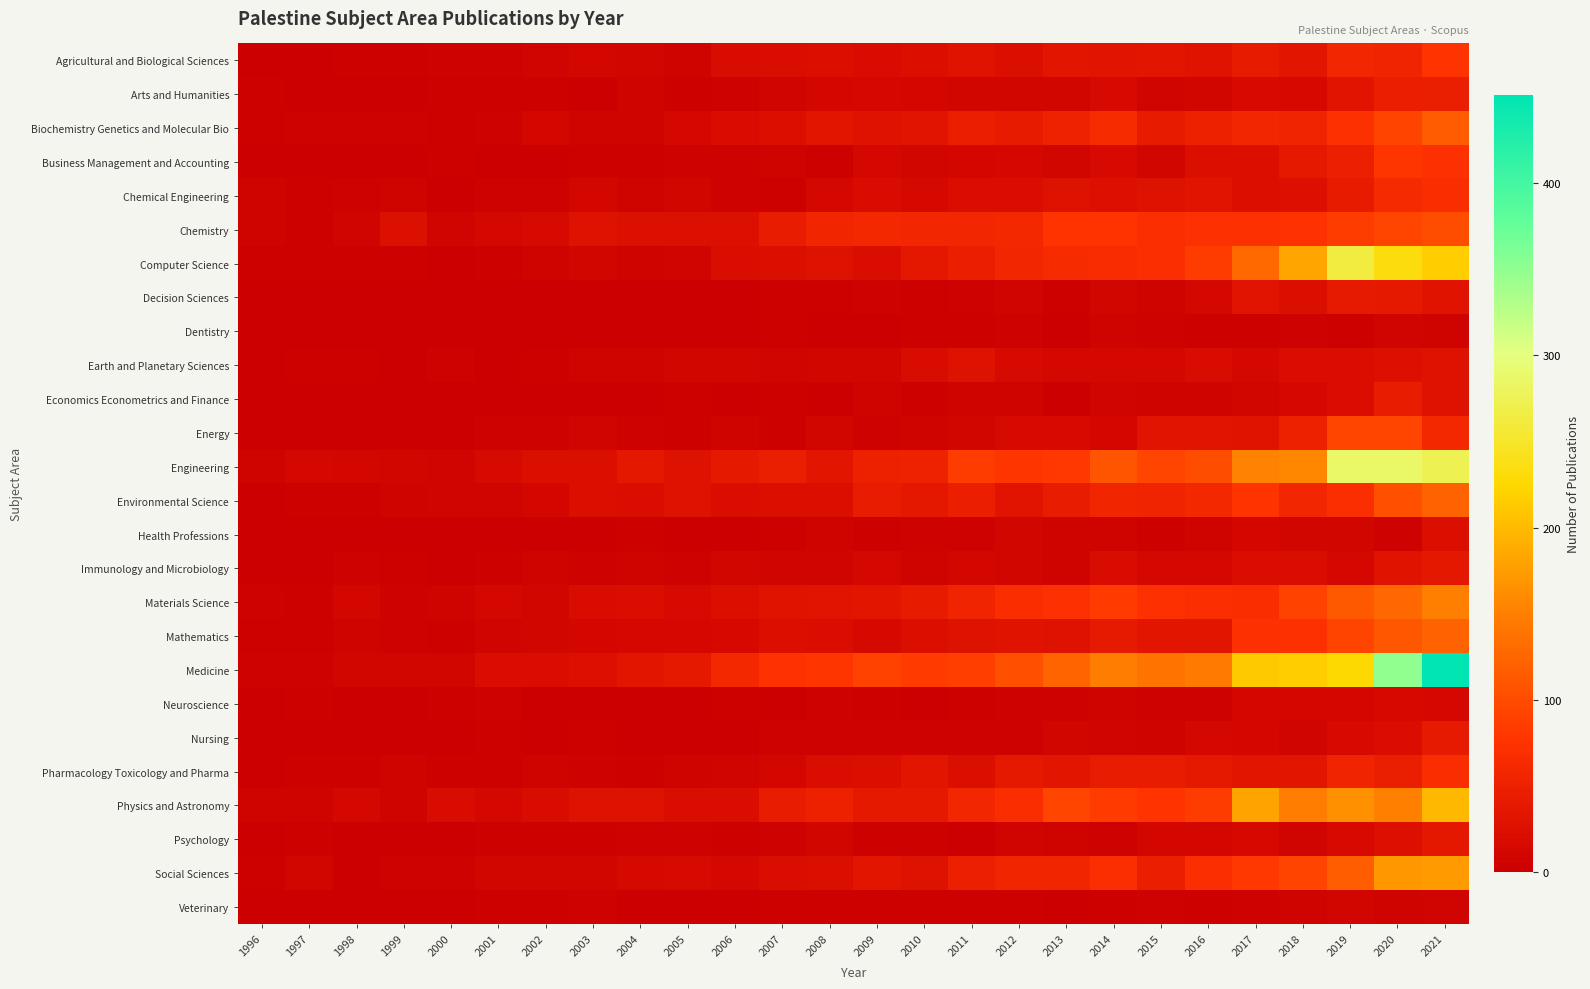

Reading right to left, list all the values displayed in this chart.

Agricultural and Biological Sciences: 2021=77	2020=54	2019=57	2018=35	2017=42	2016=29	2015=33	2014=30	2013=33	2012=24	2011=29	2010=23	2009=18	2008=24	2007=22	2006=18	2005=7	2004=10	2003=11	2002=8	2001=4	2000=4	1999=2	1998=2	1997=0	1996=0
Arts and Humanities: 2021=45	2020=46	2019=30	2018=15	2017=16	2016=10	2015=8	2014=17	2013=9	2012=9	2011=9	2010=11	2009=14	2008=11	2007=8	2006=5	2005=3	2004=6	2003=1	2002=2	2001=2	2000=3	1999=1	1998=0	1997=1	1996=2
Biochemistry Genetics and Molecular Bio: 2021=116	2020=93	2019=73	2018=54	2017=58	2016=51	2015=41	2014=64	2013=52	2012=41	2011=46	2010=30	2009=28	2008=33	2007=23	2006=18	2005=14	2004=7	2003=7	2002=12	2001=5	2000=3	1999=5	1998=5	1997=5	1996=2
Business Management and Accounting: 2021=72	2020=79	2019=48	2018=37	2017=23	2016=23	2015=10	2014=17	2013=9	2012=13	2011=12	2010=9	2009=13	2008=2	2007=7	2006=5	2005=4	2004=3	2003=2	2002=1	2001=1	2000=2	1999=0	1998=1	1997=1	1996=0
Chemical Engineering: 2021=67	2020=62	2019=42	2018=25	2017=23	2016=30	2015=28	2014=25	2013=27	2012=20	2011=20	2010=15	2009=19	2008=13	2007=3	2006=4	2005=9	2004=7	2003=12	2002=5	2001=5	2000=1	1999=7	1998=4	1997=2	1996=6
Chemistry: 2021=101	2020=94	2019=86	2018=74	2017=71	2016=72	2015=69	2014=76	2013=76	2012=61	2011=57	2010=58	2009=59	2008=55	2007=43	2006=25	2005=26	2004=25	2003=27	2002=17	2001=13	2000=8	1999=25	1998=8	1997=3	1996=6
Computer Science: 2021=216	2020=233	2019=263	2018=183	2017=130	2016=86	2015=69	2014=66	2013=64	2012=58	2011=46	2010=36	2009=22	2008=27	2007=24	2006=20	2005=8	2004=7	2003=10	2002=7	2001=2	2000=1	1999=3	1998=3	1997=3	1996=3
Decision Sciences: 2021=29	2020=37	2019=40	2018=23	2017=31	2016=13	2015=7	2014=10	2013=3	2012=8	2011=5	2010=3	2009=5	2008=2	2007=2	2006=0	2005=1	2004=1	2003=0	2002=0	2001=0	2000=1	1999=0	1998=0	1997=0	1996=1
Dentistry: 2021=7	2020=8	2019=3	2018=4	2017=2	2016=3	2015=5	2014=7	2013=1	2012=5	2011=3	2010=2	2009=1	2008=1	2007=2	2006=1	2005=1	2004=0	2003=0	2002=0	2001=0	2000=0	1999=0	1998=0	1997=0	1996=0
Earth and Planetary Sciences: 2021=28	2020=26	2019=20	2018=20	2017=14	2016=19	2015=14	2014=14	2013=13	2012=17	2011=27	2010=18	2009=10	2008=9	2007=8	2006=9	2005=9	2004=6	2003=6	2002=3	2001=1	2000=4	1999=1	1998=2	1997=2	1996=0
Economics Econometrics and Finance: 2021=27	2020=43	2019=20	2018=13	2017=10	2016=6	2015=6	2014=8	2013=1	2012=7	2011=6	2010=3	2009=7	2008=1	2007=2	2006=0	2005=2	2004=1	2003=0	2002=0	2001=0	2000=0	1999=0	1998=1	1997=0	1996=0
Energy: 2021=59	2020=94	2019=94	2018=51	2017=29	2016=30	2015=31	2014=12	2013=17	2012=16	2011=9	2010=7	2009=4	2008=9	2007=3	2006=6	2005=3	2004=5	2003=8	2002=4	2001=4	2000=0	1999=1	1998=0	1997=1	1996=0
Engineering: 2021=274	2020=287	2019=287	2018=157	2017=155	2016=101	2015=95	2014=109	2013=80	2012=79	2011=85	2010=52	2009=50	2008=32	2007=45	2006=37	2005=28	2004=36	2003=24	2002=23	2001=16	2000=8	1999=10	1998=11	1997=13	1996=7
Environmental Science: 2021=122	2020=105	2019=70	2018=58	2017=76	2016=61	2015=54	2014=56	2013=43	2012=31	2011=47	2010=36	2009=43	2008=23	2007=23	2006=21	2005=27	2004=20	2003=23	2002=12	2001=8	2000=8	1999=6	1998=3	1997=3	1996=1
Health Professions: 2021=24	2020=5	2019=10	2018=10	2017=11	2016=6	2015=2	2014=6	2013=7	2012=10	2011=5	2010=5	2009=3	2008=6	2007=3	2006=1	2005=1	2004=2	2003=1	2002=0	2001=1	2000=0	1999=0	1998=0	1997=0	1996=1
Immunology and Microbiology: 2021=36	2020=29	2019=14	2018=20	2017=21	2016=13	2015=13	2014=19	2013=7	2012=9	2011=12	2010=6	2009=13	2008=8	2007=8	2006=10	2005=4	2004=7	2003=5	2002=6	2001=3	2000=0	1999=2	1998=4	1997=0	1996=0
Materials Science: 2021=150	2020=127	2019=113	2018=91	2017=68	2016=70	2015=71	2014=84	2013=71	2012=68	2011=53	2010=41	2009=35	2008=30	2007=29	2006=23	2005=16	2004=22	2003=19	2002=9	2001=13	2000=7	1999=4	1998=11	1997=3	1996=5
Mathematics: 2021=123	2020=111	2019=93	2018=73	2017=71	2016=35	2015=35	2014=39	2013=27	2012=29	2011=28	2010=23	2009=15	2008=20	2007=23	2006=15	2005=13	2004=13	2003=12	2002=9	2001=8	2000=3	1999=5	1998=6	1997=2	1996=3
Medicine: 2021=451	2020=350	2019=227	2018=215	2017=212	2016=146	2015=140	2014=149	2013=125	2012=105	2011=87	2010=84	2009=90	2008=78	2007=74	2006=59	2005=38	2004=34	2003=25	2002=20	2001=22	2000=9	1999=9	1998=10	1997=5	1996=5
Neuroscience: 2021=14	2020=15	2019=12	2018=11	2017=11	2016=4	2015=4	2014=6	2013=5	2012=4	2011=2	2010=1	2009=2	2008=4	2007=0	2006=2	2005=0	2004=0	2003=1	2002=0	2001=4	2000=3	1999=0	1998=1	1997=2	1996=0
Nursing: 2021=40	2020=21	2019=16	2018=8	2017=11	2016=13	2015=6	2014=8	2013=10	2012=4	2011=5	2010=5	2009=5	2008=4	2007=5	2006=0	2005=1	2004=0	2003=3	2002=0	2001=2	2000=0	1999=0	1998=0	1997=1	1996=1
Pharmacology Toxicology and Pharma: 2021=68	2020=45	2019=54	2018=33	2017=34	2016=38	2015=44	2014=43	2013=35	2012=37	2011=23	2010=34	2009=24	2008=20	2007=11	2006=8	2005=7	2004=3	2003=4	2002=7	2001=2	2000=3	1999=6	1998=3	1997=2	1996=0
Physics and Astronomy: 2021=199	2020=151	2019=165	2018=149	2017=180	2016=85	2015=76	2014=83	2013=95	2012=67	2011=57	2010=38	2009=37	2008=51	2007=43	2006=22	2005=20	2004=28	2003=27	2002=18	2001=14	2000=19	1999=6	1998=14	1997=6	1996=7
Psychology: 2021=36	2020=25	2019=16	2018=8	2017=15	2016=12	2015=11	2014=4	2013=7	2012=8	2011=1	2010=2	2009=3	2008=10	2007=5	2006=3	2005=4	2004=4	2003=2	2002=3	2001=3	2000=0	1999=1	1998=0	1997=3	1996=1
Social Sciences: 2021=174	2020=171	2019=117	2018=92	2017=80	2016=69	2015=47	2014=69	2013=55	2012=55	2011=49	2010=27	2009=33	2008=23	2007=22	2006=13	2005=17	2004=15	2003=9	2002=10	2001=10	2000=4	1999=4	1998=1	1997=10	1996=3
Veterinary: 2021=8	2020=6	2019=10	2018=7	2017=5	2016=3	2015=4	2014=3	2013=1	2012=3	2011=3	2010=2	2009=3	2008=3	2007=3	2006=1	2005=0	2004=0	2003=4	2002=3	2001=2	2000=1	1999=1	1998=1	1997=0	1996=0